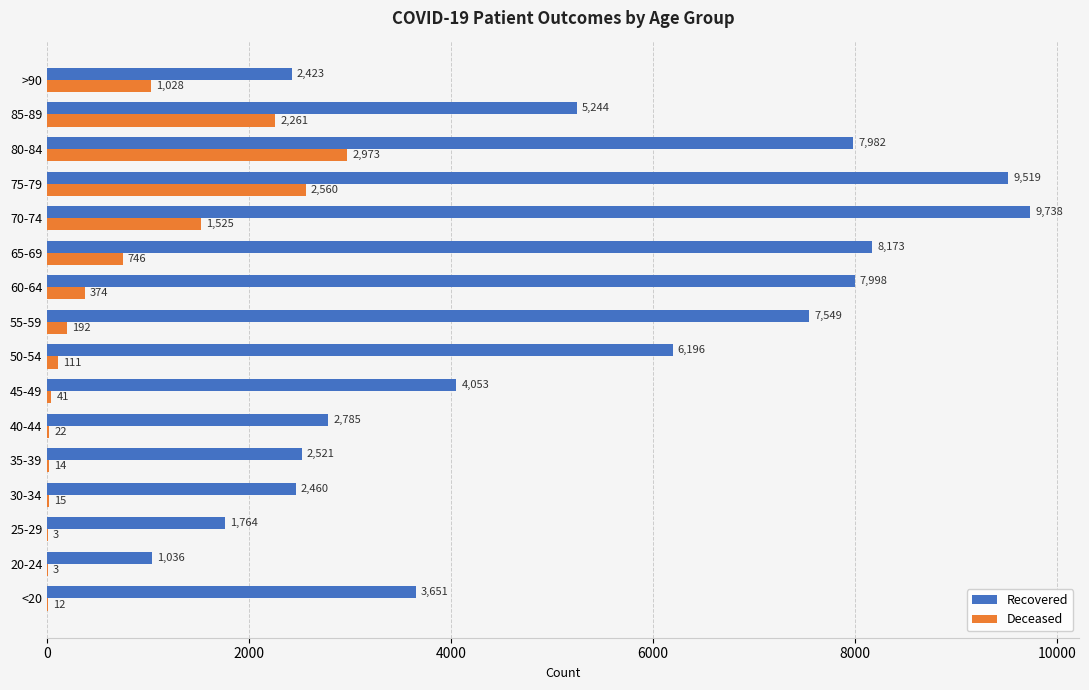

How many categories are shown in the chart?

16